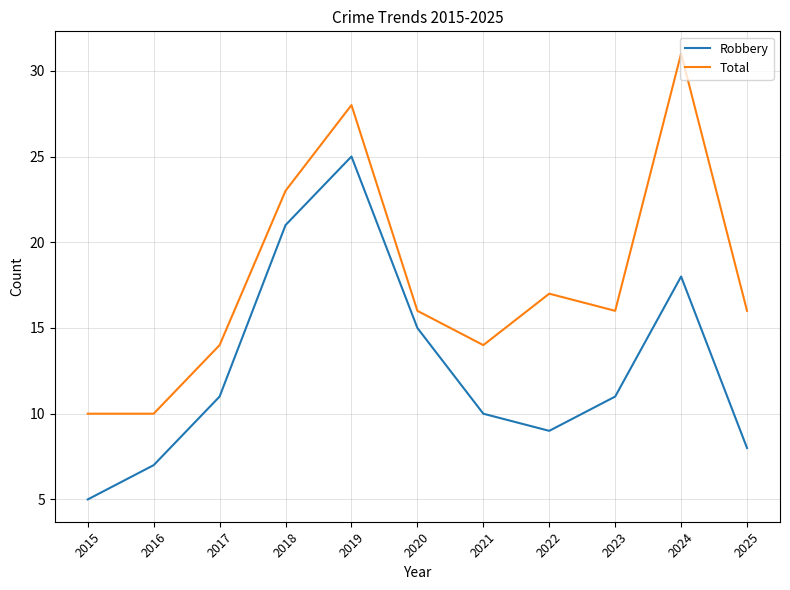

Reading left to right, transcribe all the data shown in this chart.

Robbery: 2015=5	2016=7	2017=11	2018=21	2019=25	2020=15	2021=10	2022=9	2023=11	2024=18	2025=8
Total: 2015=10	2016=10	2017=14	2018=23	2019=28	2020=16	2021=14	2022=17	2023=16	2024=31	2025=16